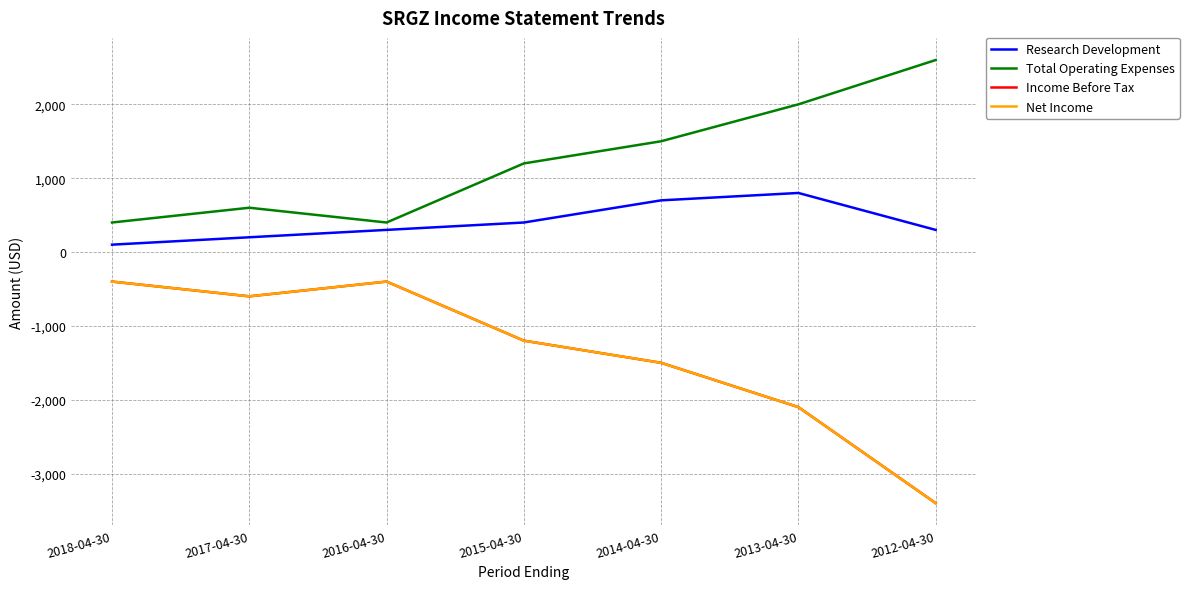

Read the Net Income value at 2018-04-30.

-400